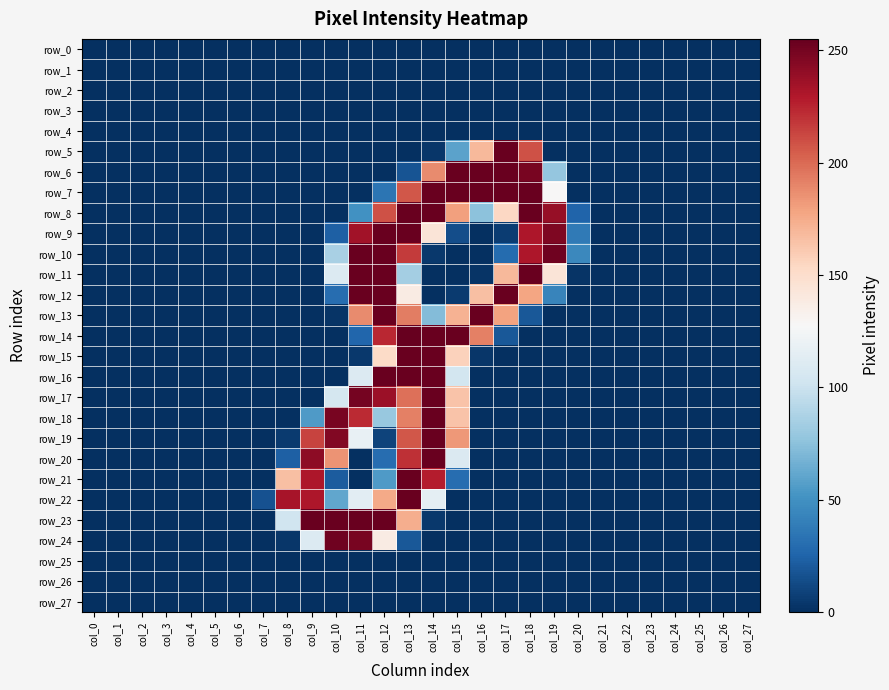

Is the value of row_5 at col_8 greater than the value of row_9 at col_4?

No